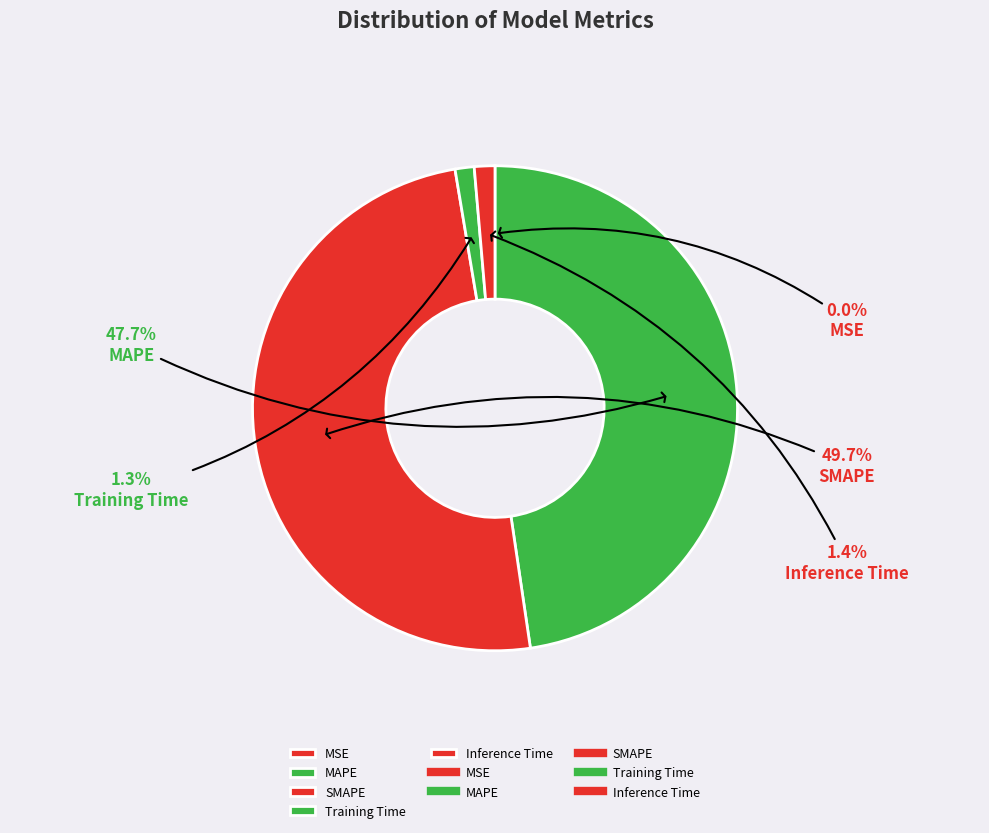

To the nearest percent, what is the difference between the largest and smallest slice percentages?

50%